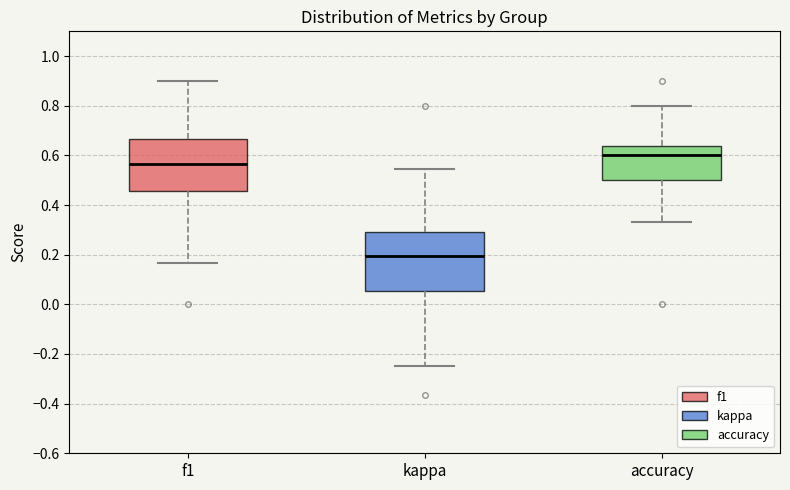

Reading left to right, transcribe this box plot: for each box, give where its median line is, the range the box spans, and where its two whiskers end, as read against the y-axis. The values are not printed on the chart, so give them approximately, as read against the axis.

f1: median 0.56, box 0.46 to 0.66, whiskers 0.16 to 0.90
kappa: median 0.20, box 0.06 to 0.30, whiskers -0.24 to 0.54
accuracy: median 0.60, box 0.50 to 0.64, whiskers 0.34 to 0.80